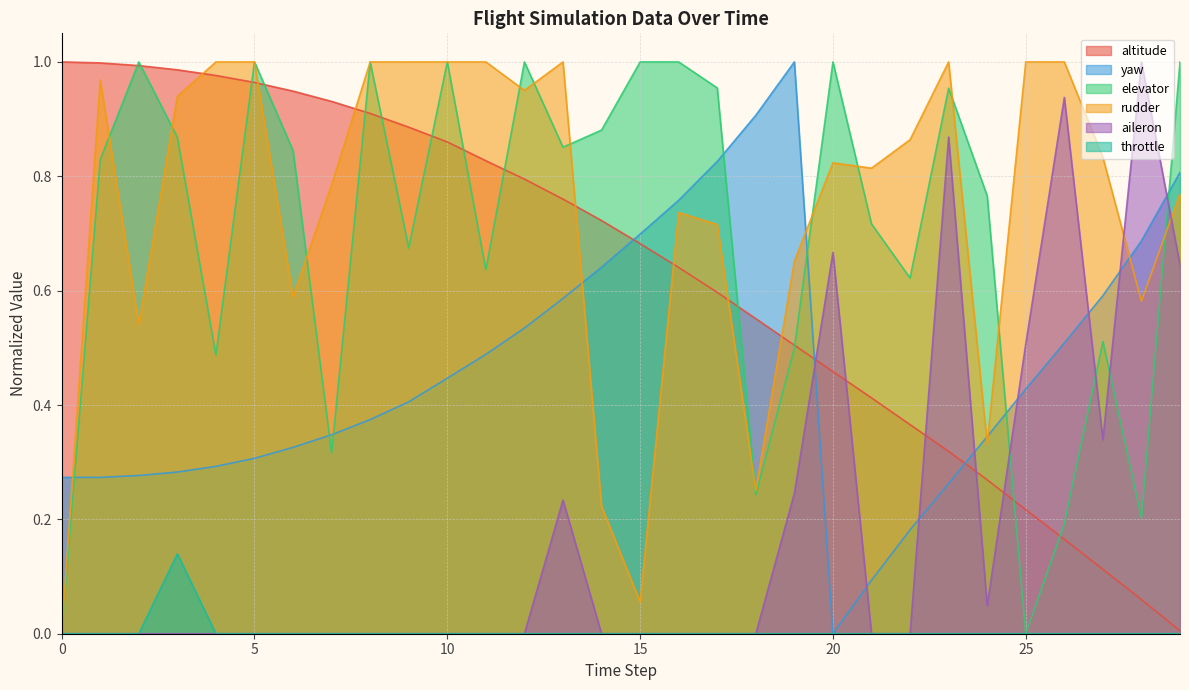

Which has a higher value, 10 or 27?

10